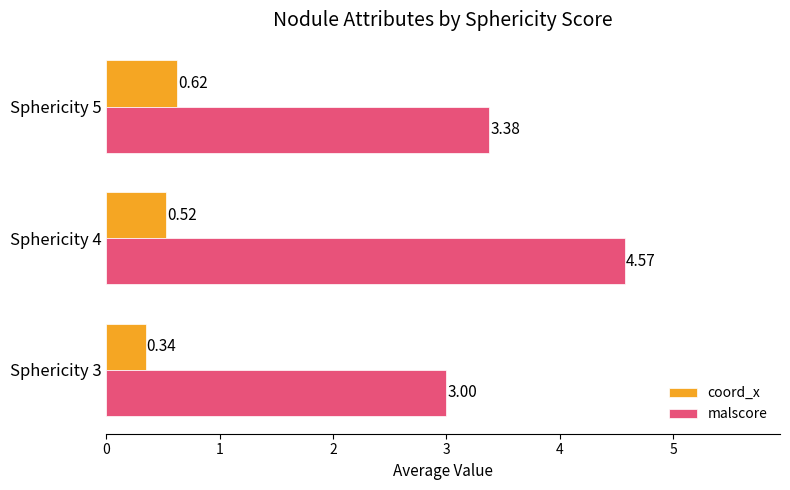

Rank the series by their maximum value, from lowest to highest.

coord_x, malscore